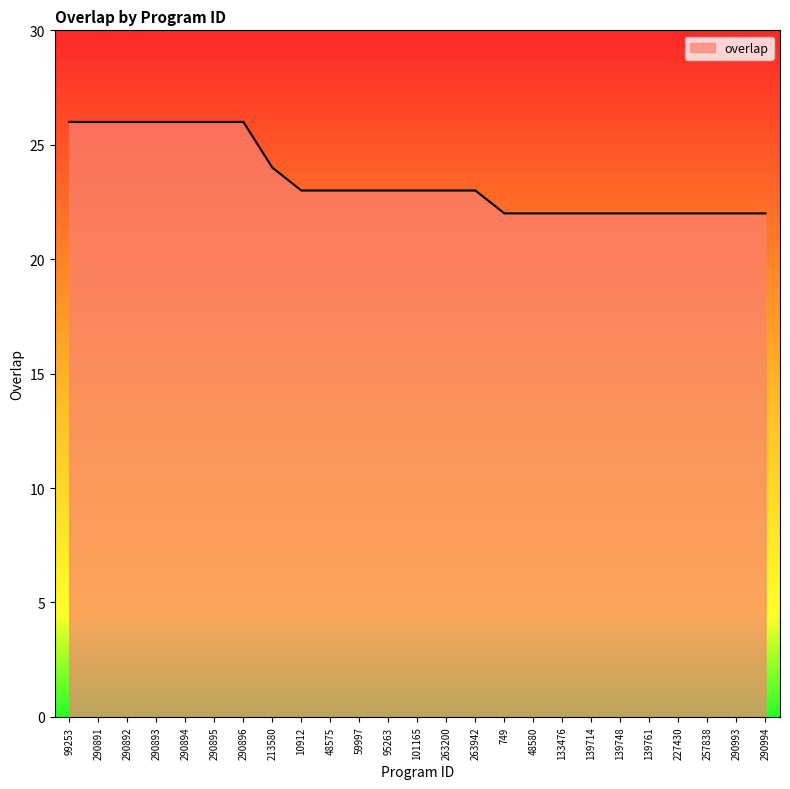

Reading left to right, extract all data points from this chart.

99253=26	290891=26	290892=26	290893=26	290894=26	290895=26	290896=26	213580=24	10912=23	48575=23	59997=23	95263=23	101165=23	263200=23	263942=23	749=22	48580=22	133476=22	139714=22	139748=22	139761=22	227430=22	257838=22	290993=22	290994=22